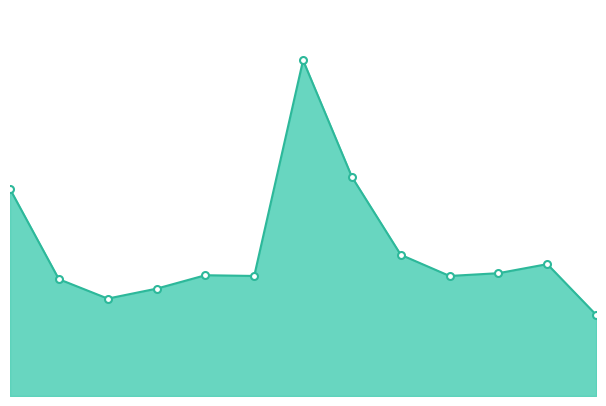

How many distinct data groups are displayed?

1